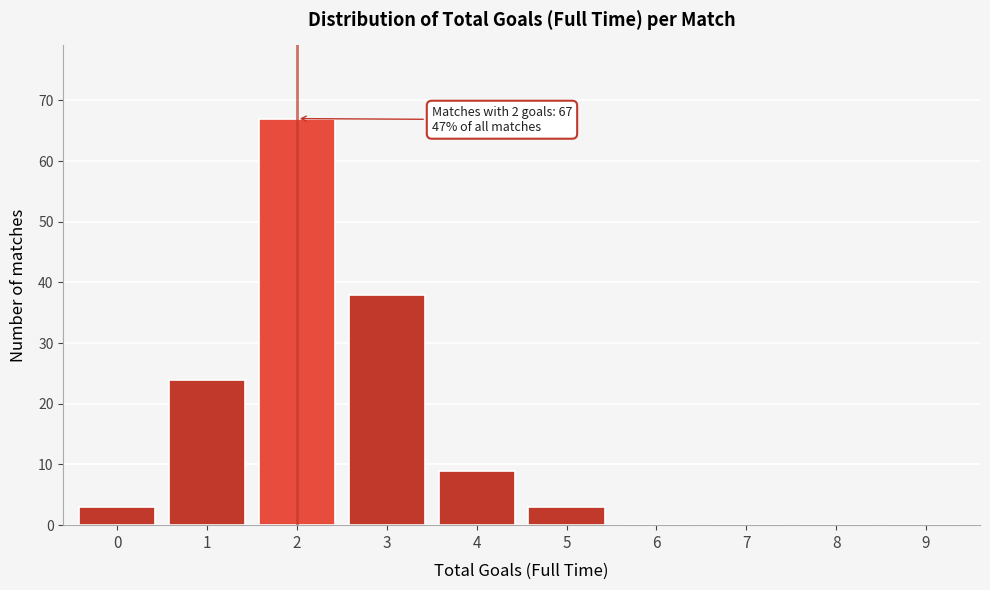

Reading left to right, extract all data points from this chart.

0=3	1=24	2=67	3=38	4=9	5=3	6=0	7=0	8=0	9=0